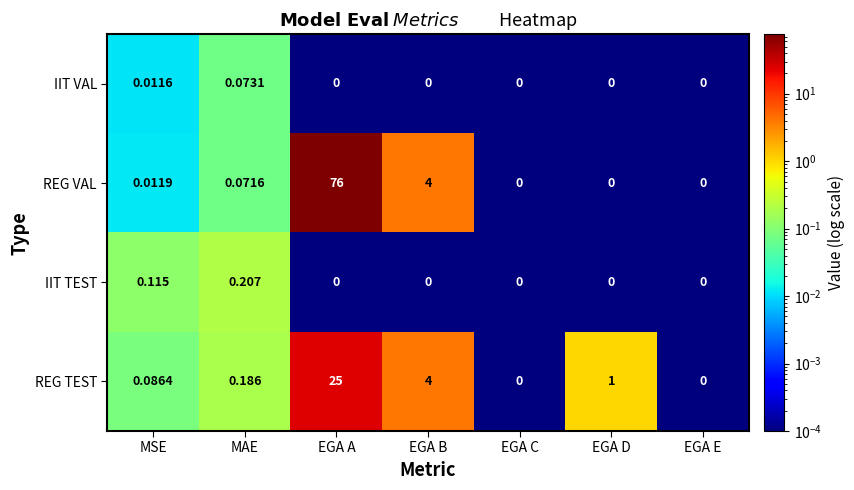

At which category is the sum across all series the highest?

EGA A